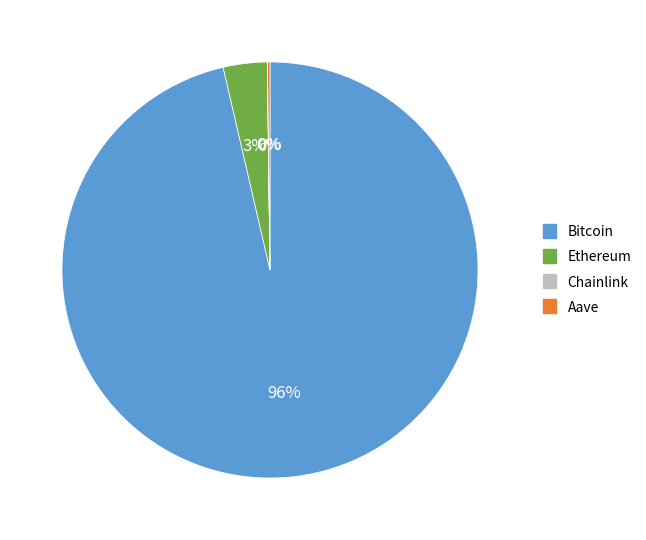

The Ethereum slice represents 3% of the pie. True or false?

True